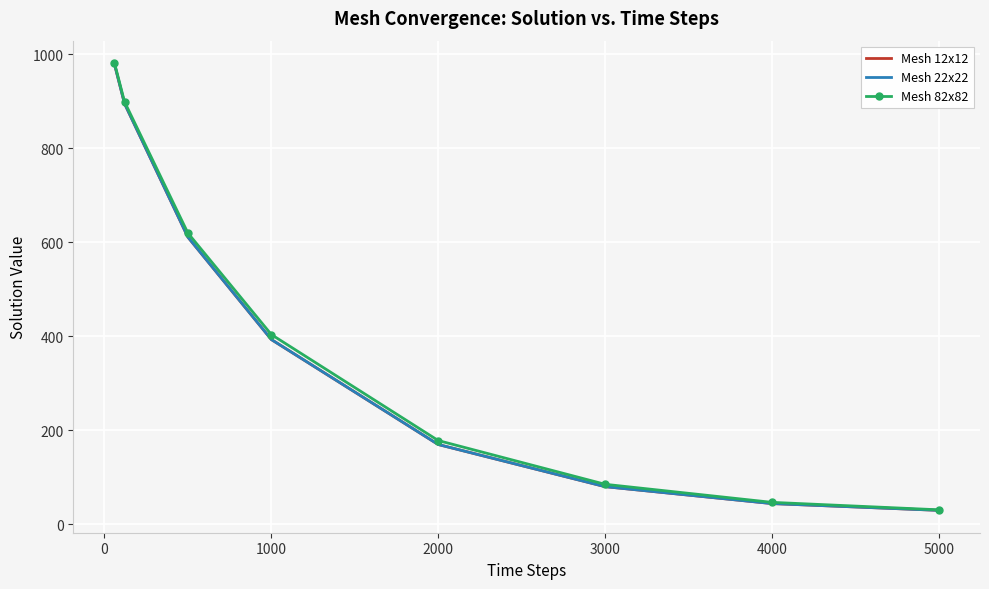

True or false: Mesh 22x22 has more than 2 interior local peaks.

False